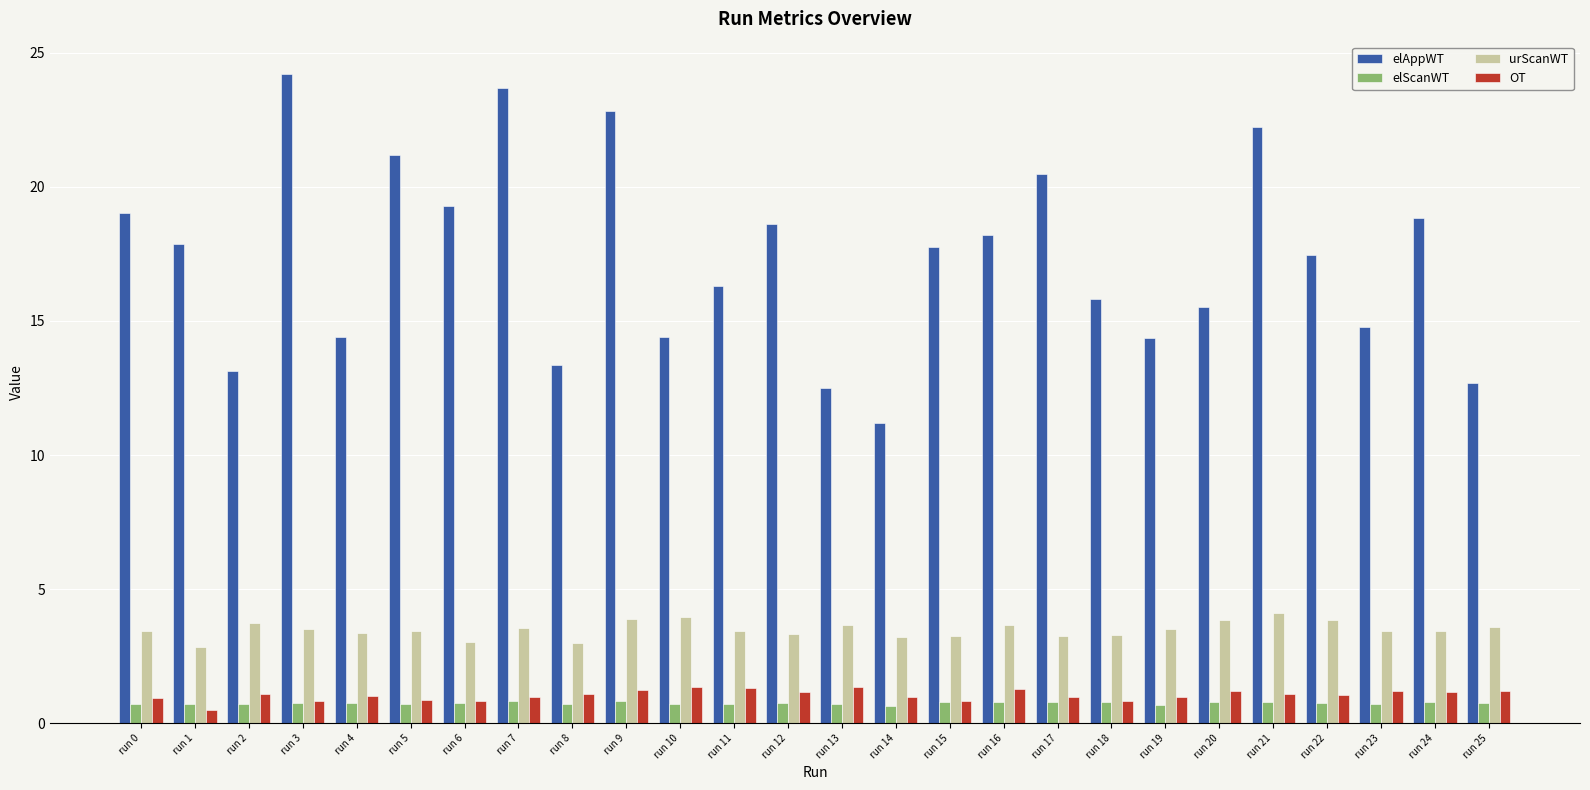

What is the value of the OT bar at the 4th from the left?

0.8